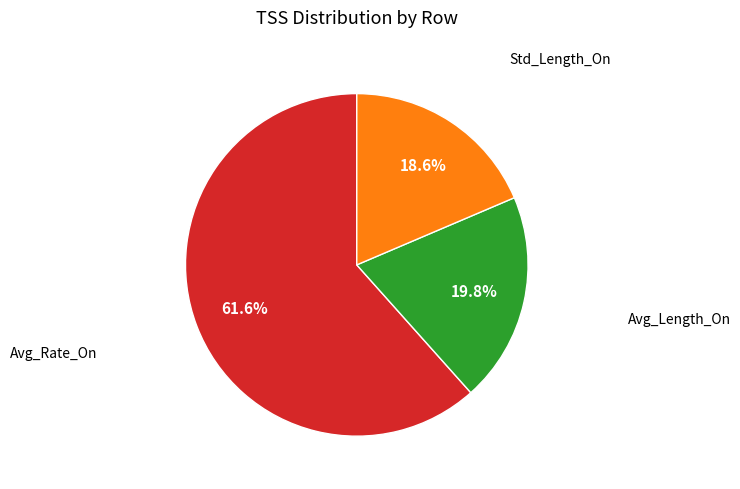

Does any single category account for the majority?

Yes